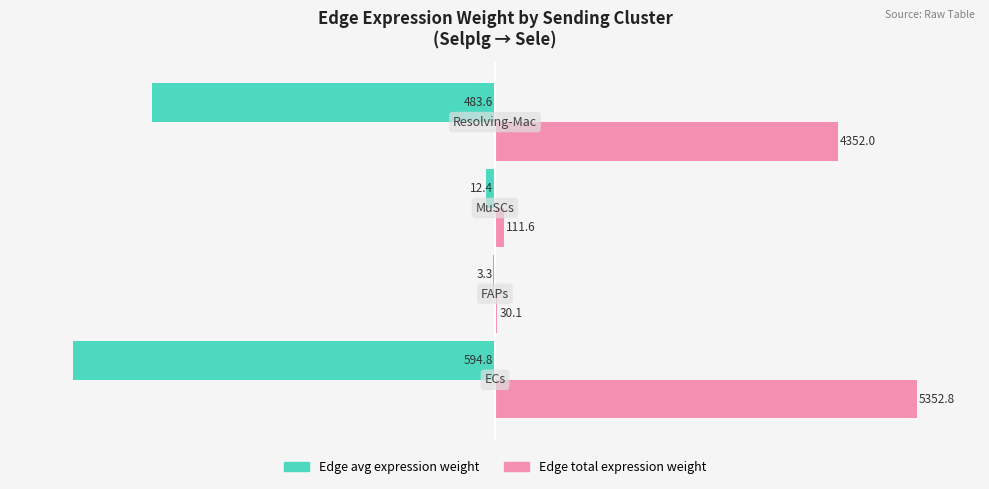

The value of Edge total expression weight at 2 is 0.4. True or false?

False